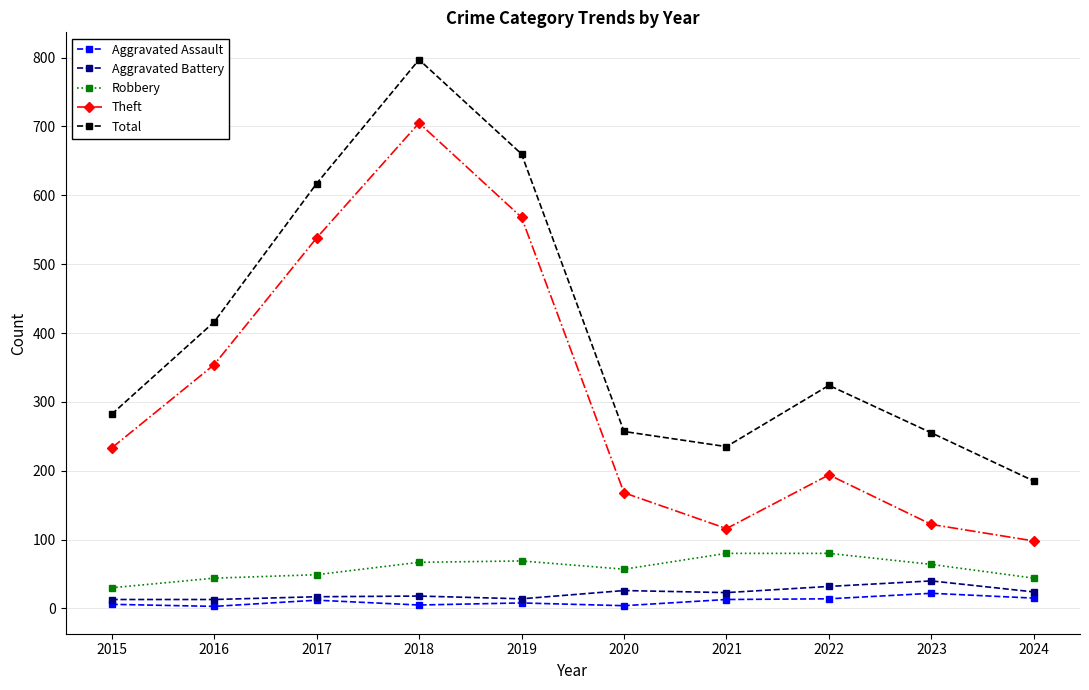

Rank the series by their maximum value, from lowest to highest.

Aggravated Assault, Aggravated Battery, Robbery, Theft, Total